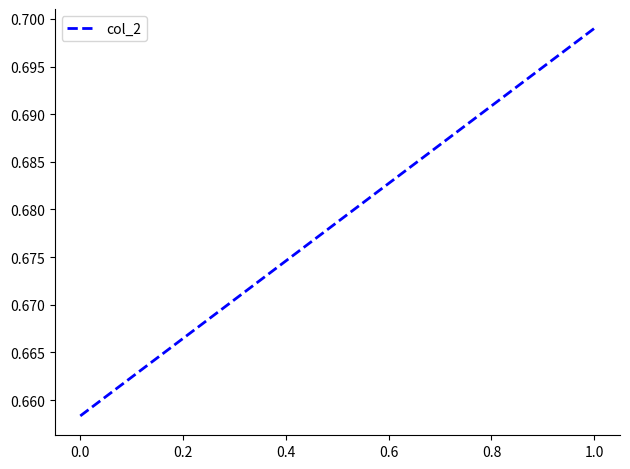

What is the smallest value displayed?

0.7